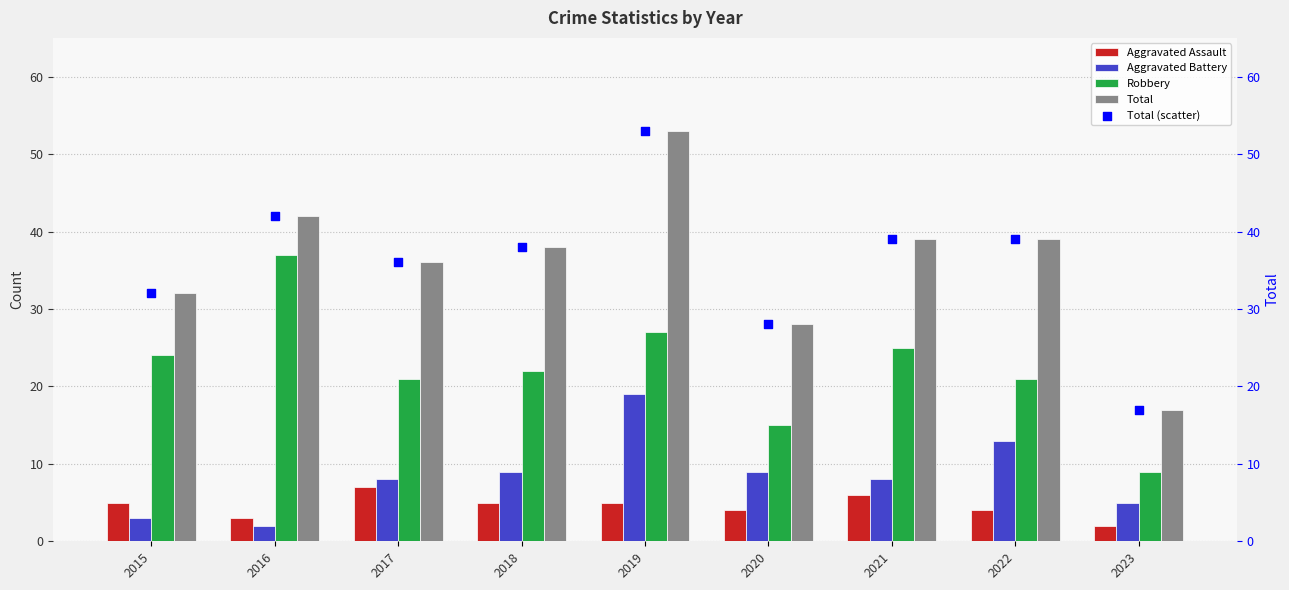

Which series has the largest total across all categories?

Total